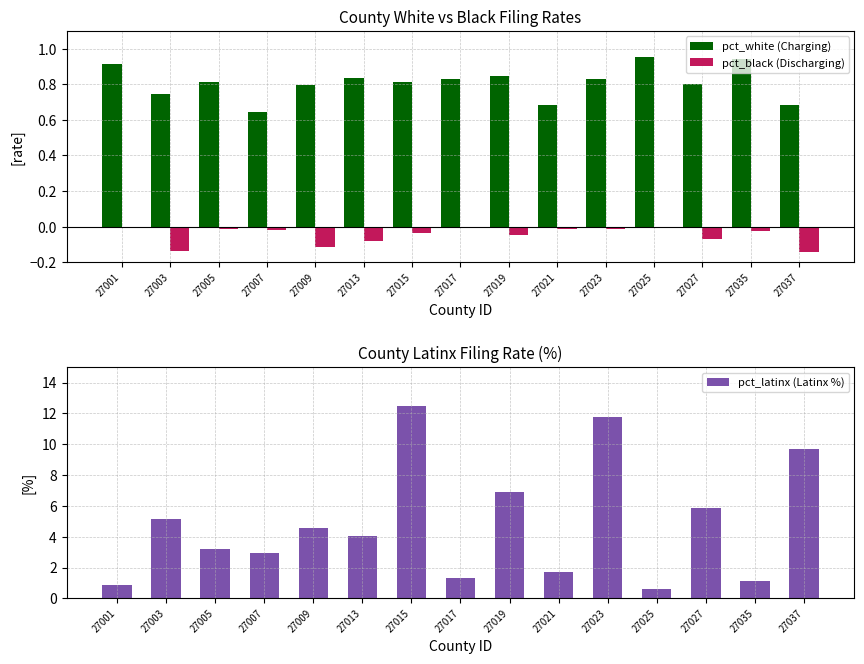

Rank the series by their average value, from highest to lowest.

pct_latinx (Latinx %), pct_white (Charging), pct_black (Discharging)